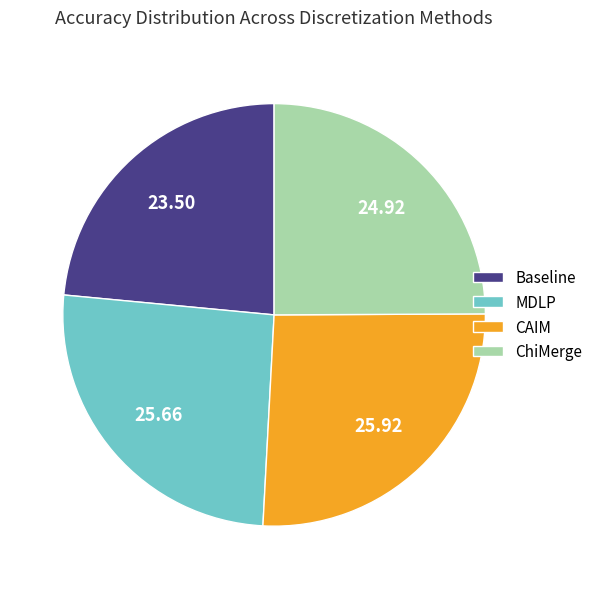

What is the smallest slice in the pie chart?

Baseline